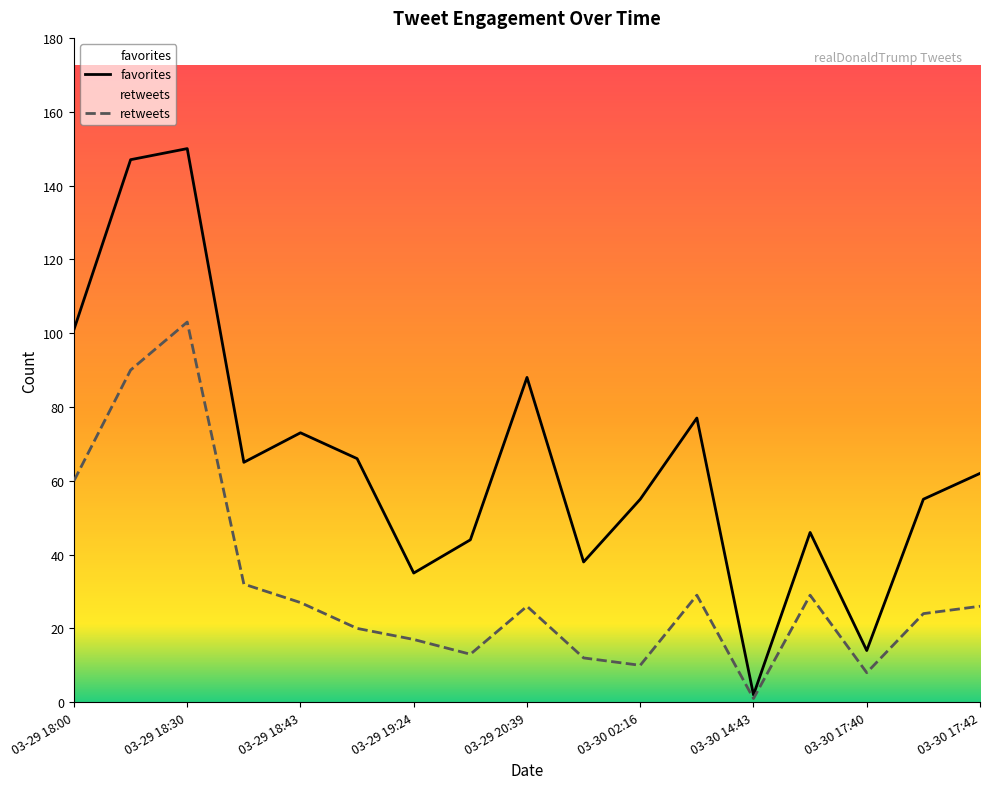

What is the difference between the highest and lowest values at 03-30 17:40?

6